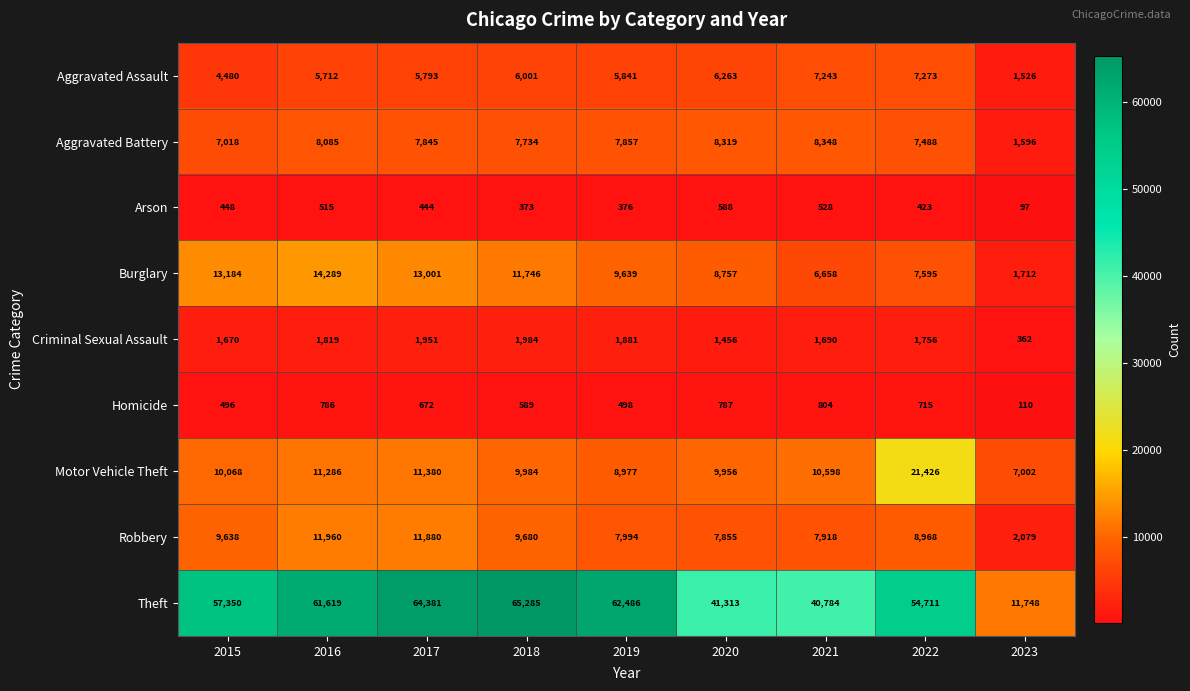

How many series are shown in this chart?

9